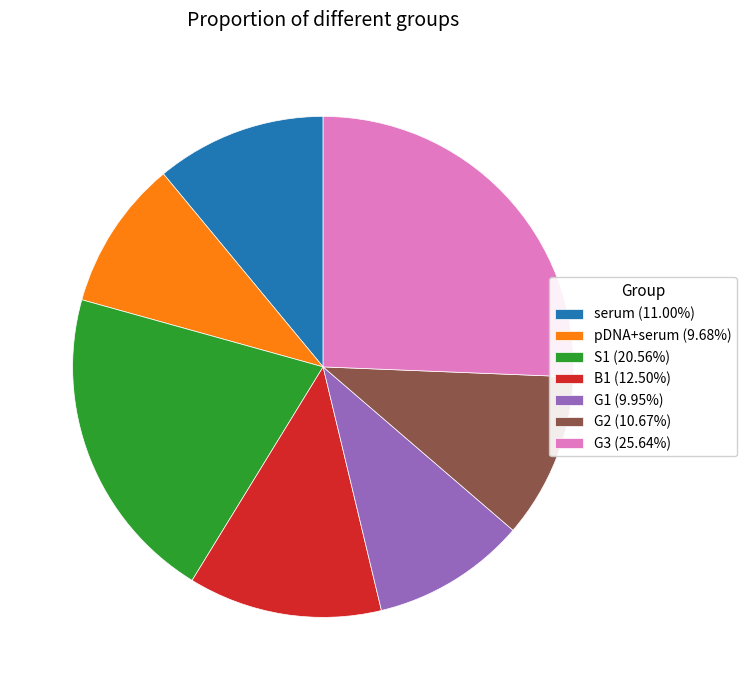

True or false: pDNA+serum accounts for 10% of the total.

True